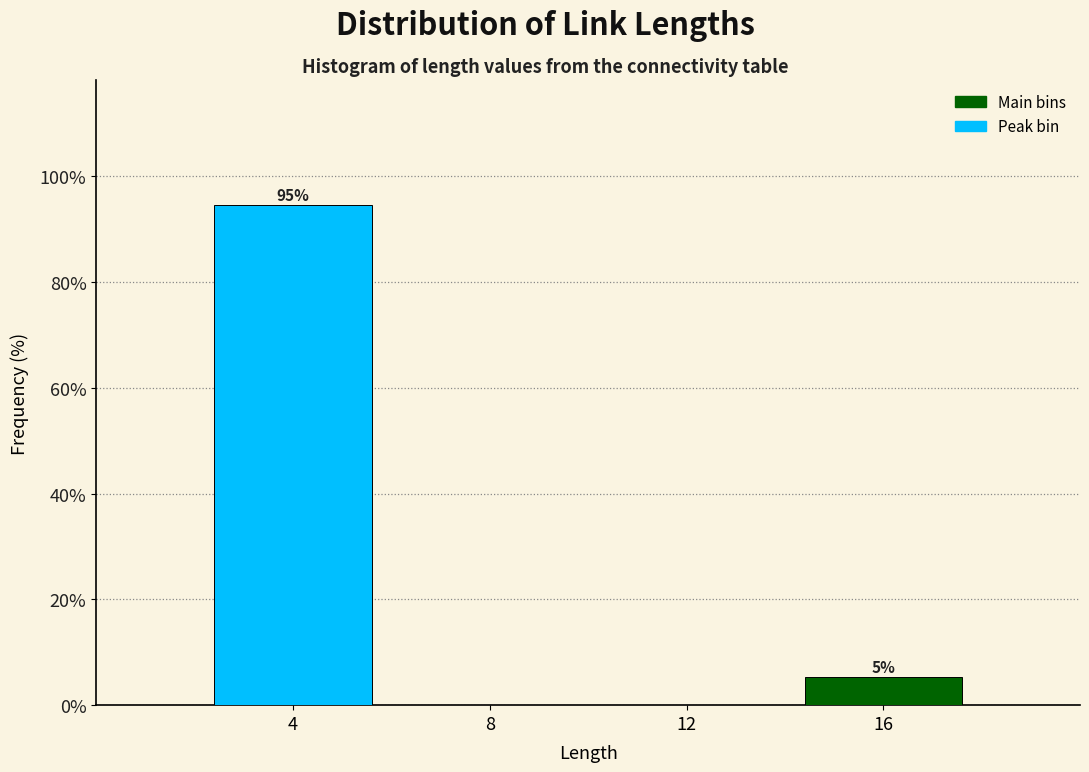

Over which range of the x-axis is the bar tallest?

2 to 6